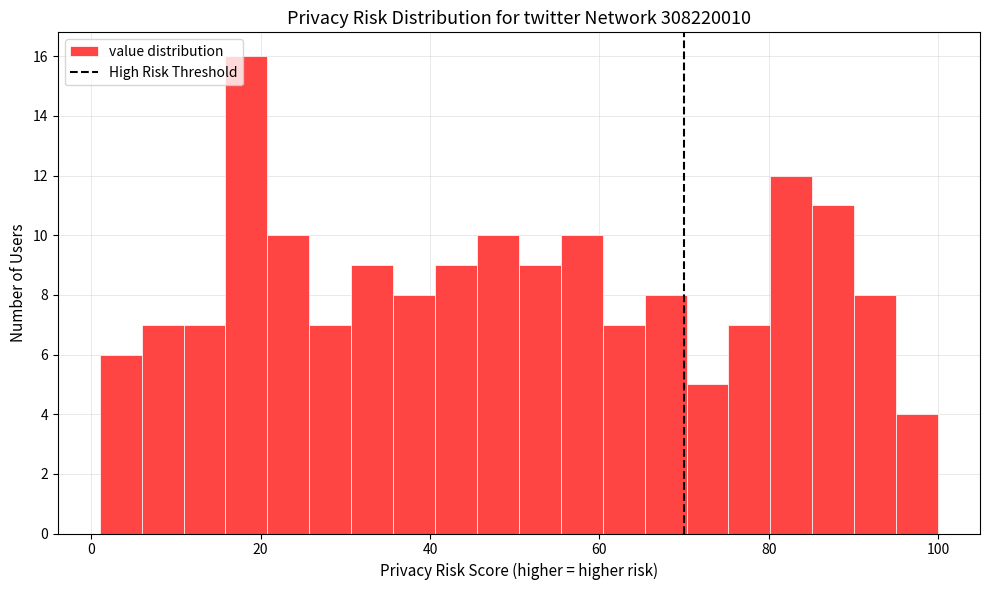

Read against the x-axis, roughly where is the centre of the tallest bar?

18